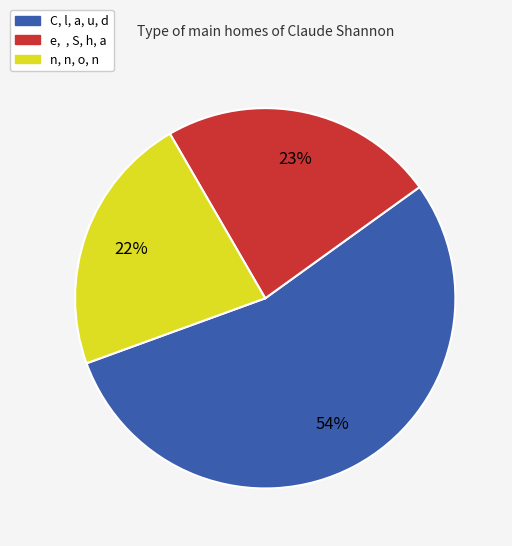

How many slices are in this pie chart?

3